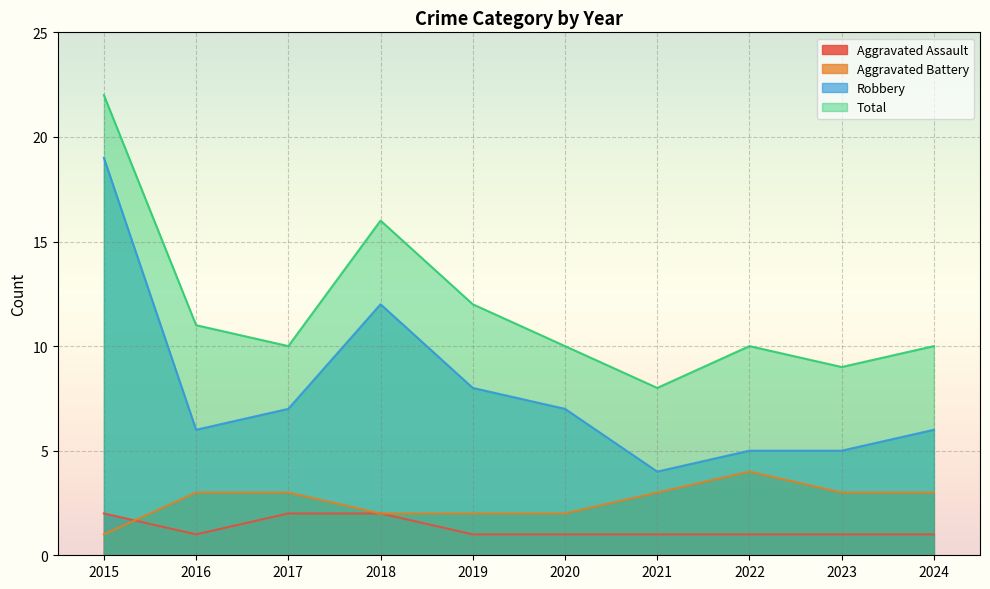

What is the average value of the Robbery series?

8